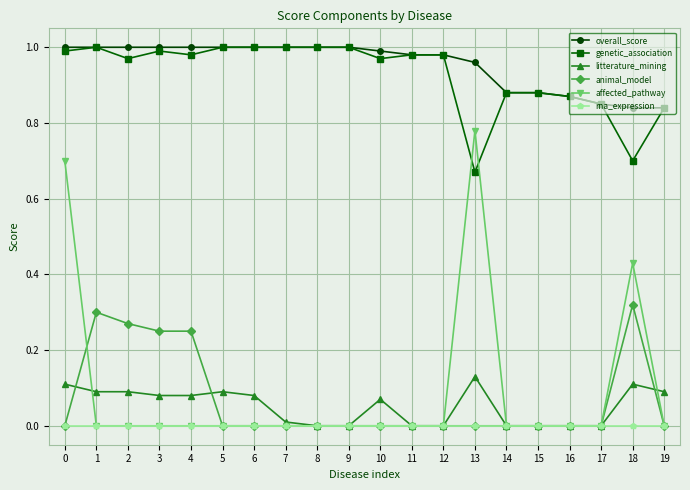

Where is the first local maximum for animal_model?

1